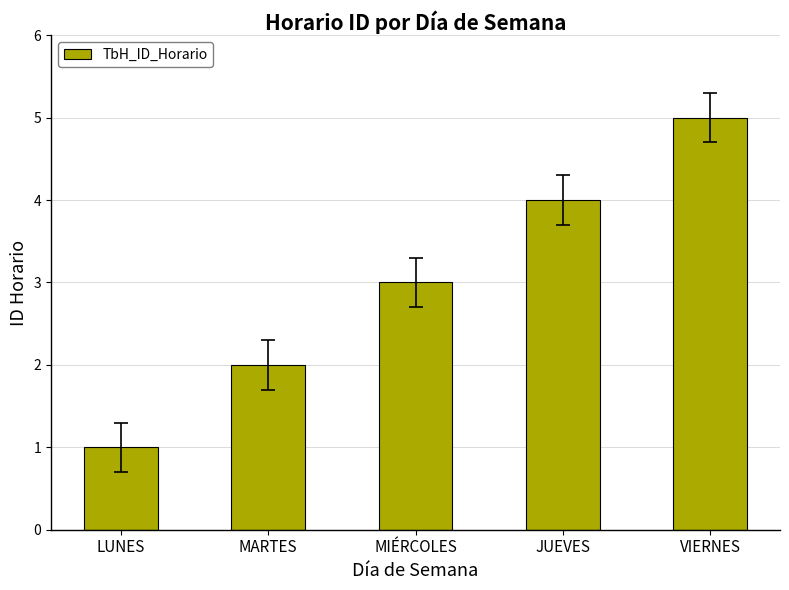

The value at MARTES is 3. True or false?

False